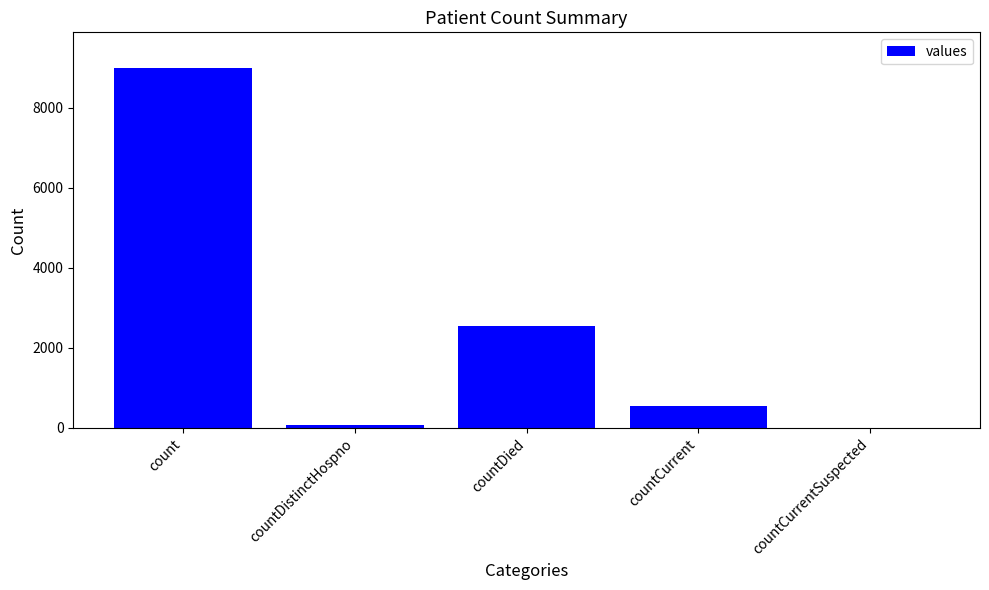

Which category has the highest value across all series?

count